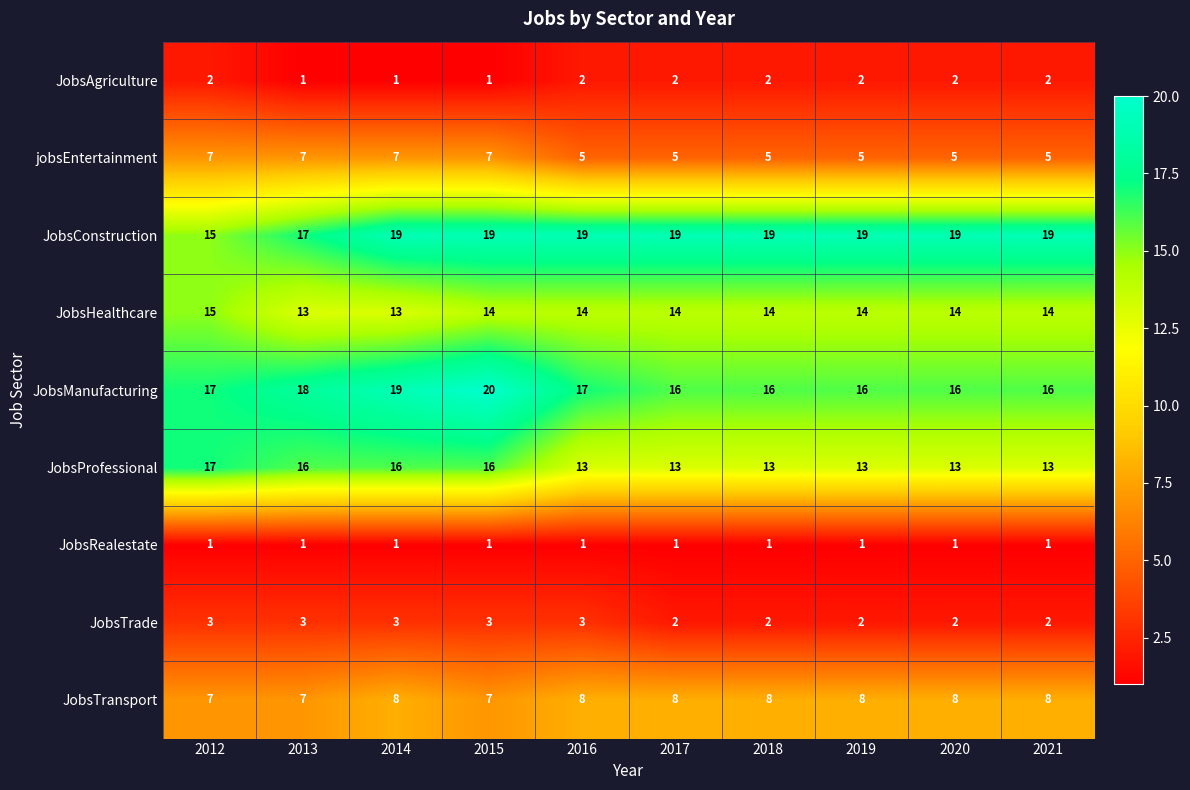

The value of JobsHealthcare at 2013 is 13. True or false?

True